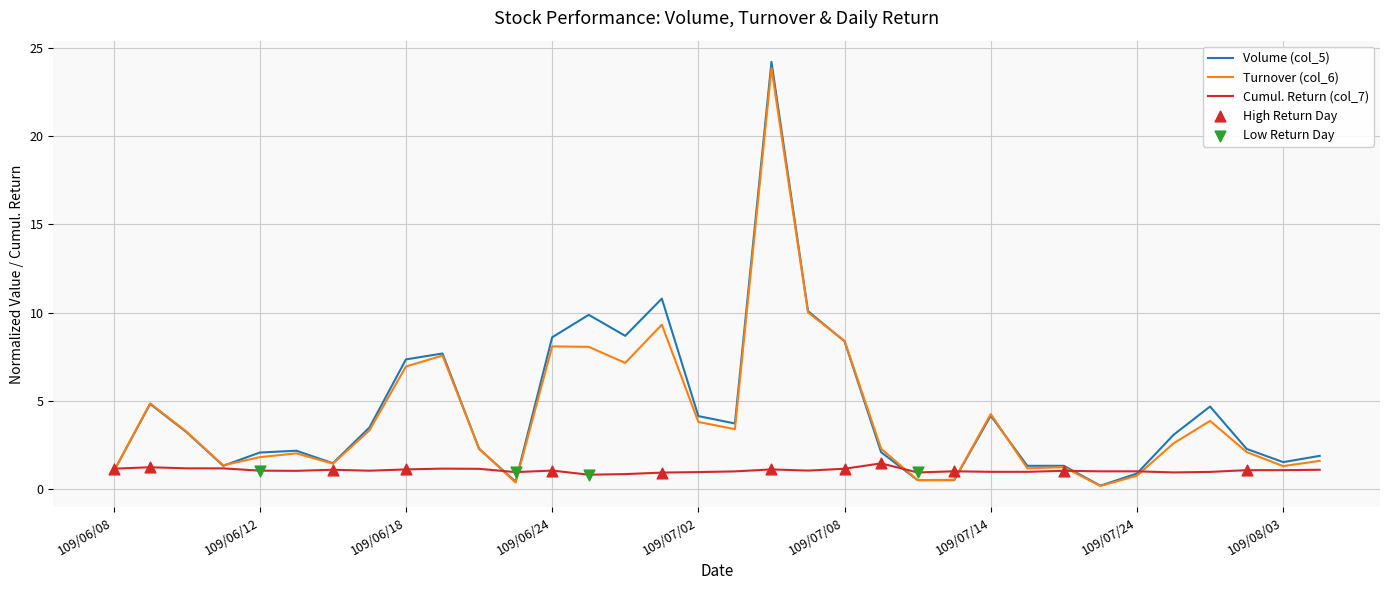

At how many categories does at least one series exceed 12?

1